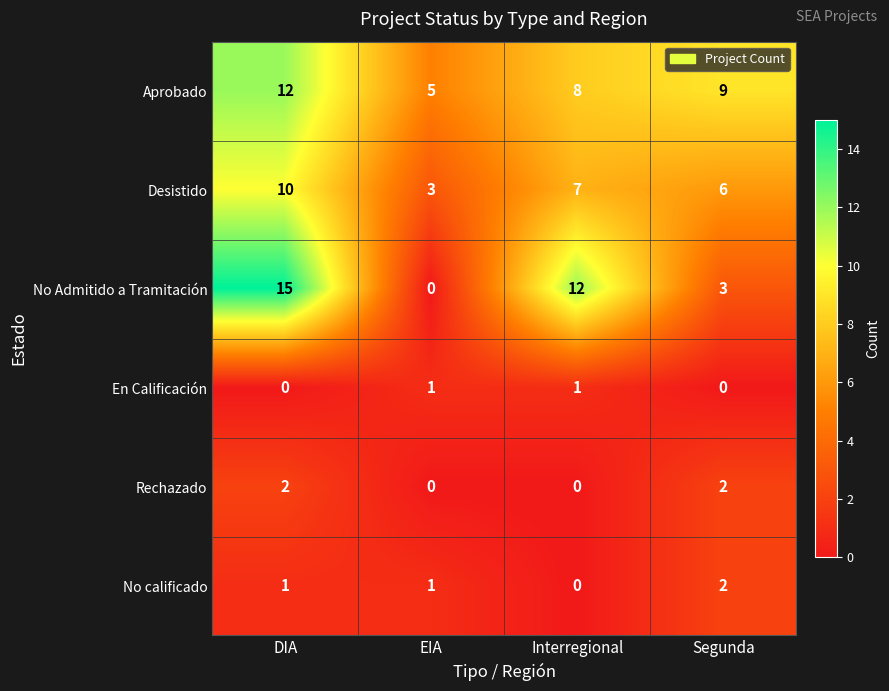

At how many categories does at least one series exceed 10?

2